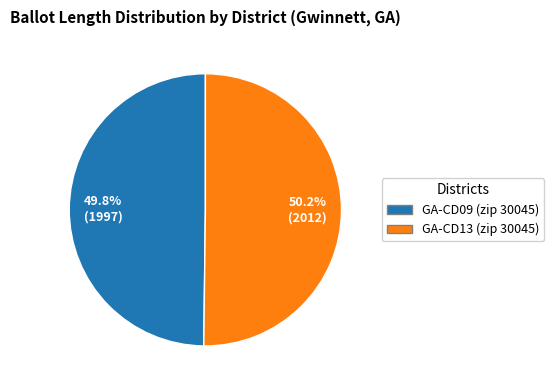

Approximately how many times larger is the value at GA-CD09 (zip 30045) compared to GA-CD13 (zip 30045)?

1.0